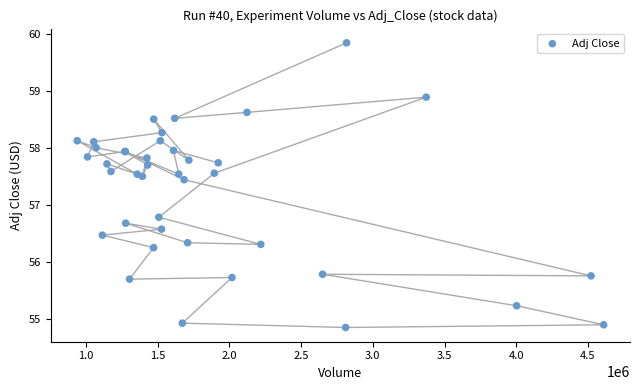

What Y value in the scatter plot is closest to 57?

56.8